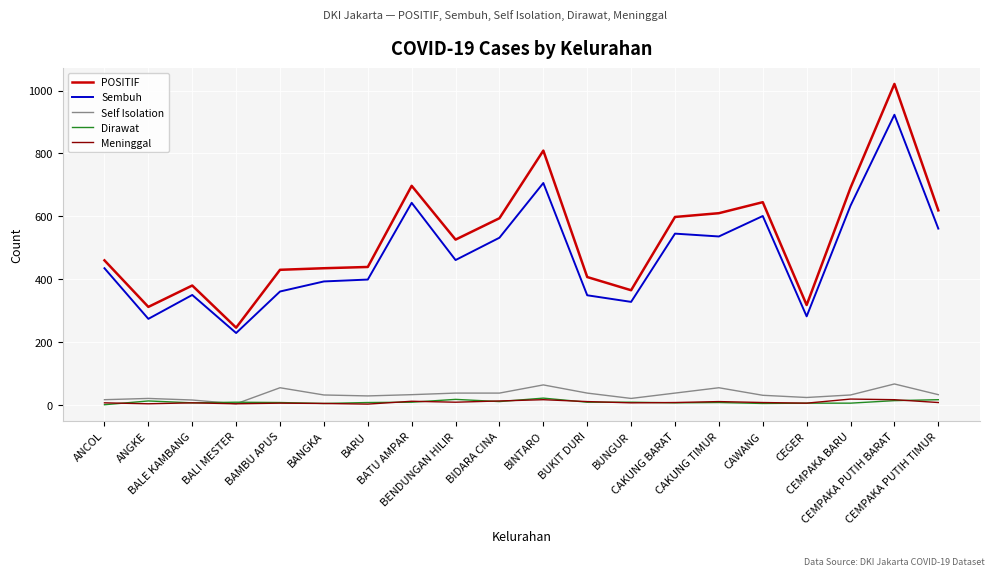

The Sembuh series shows 393 at BANGKA. True or false?

True